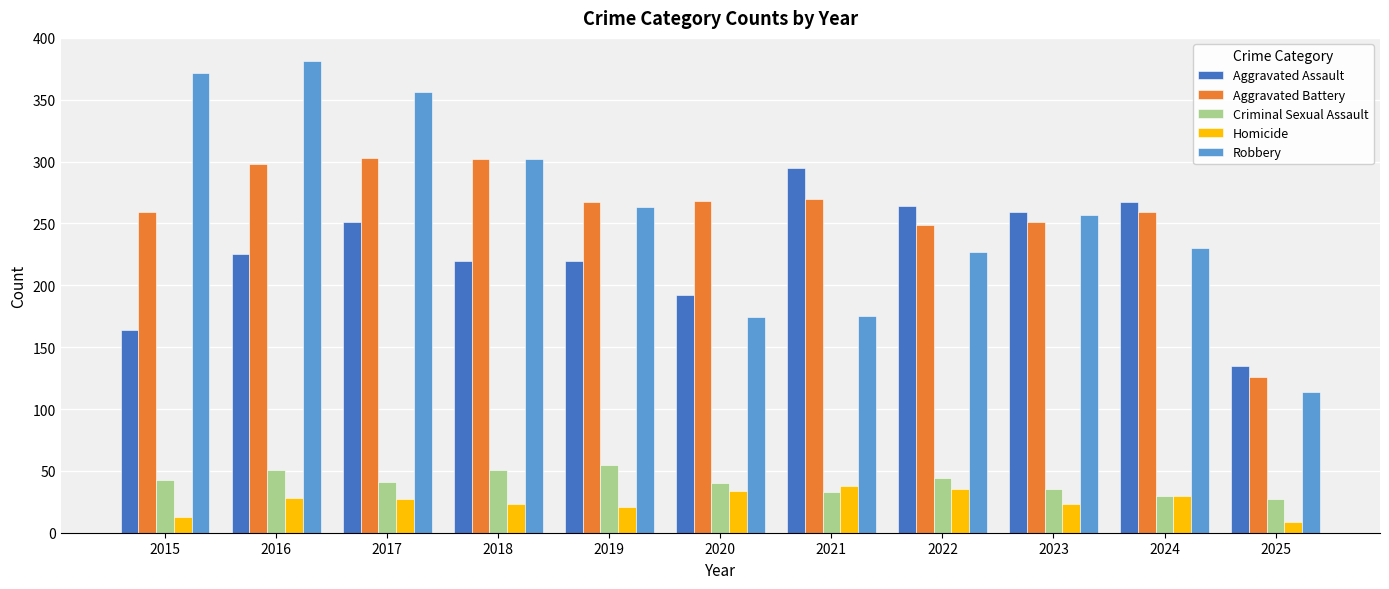

What is the total value across all series at 2015?

851